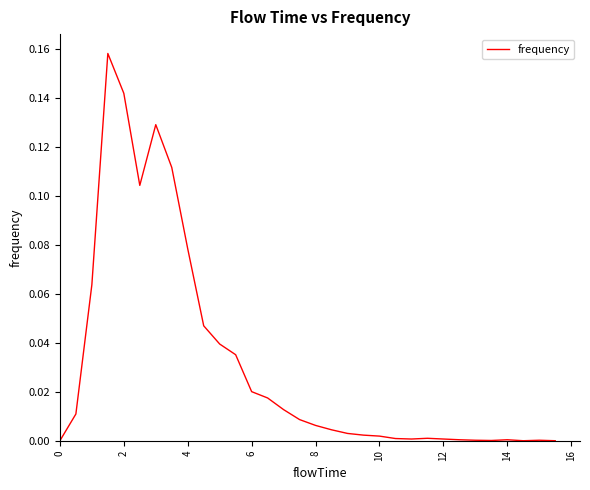

Is this an area chart (filled region under the line)?

No